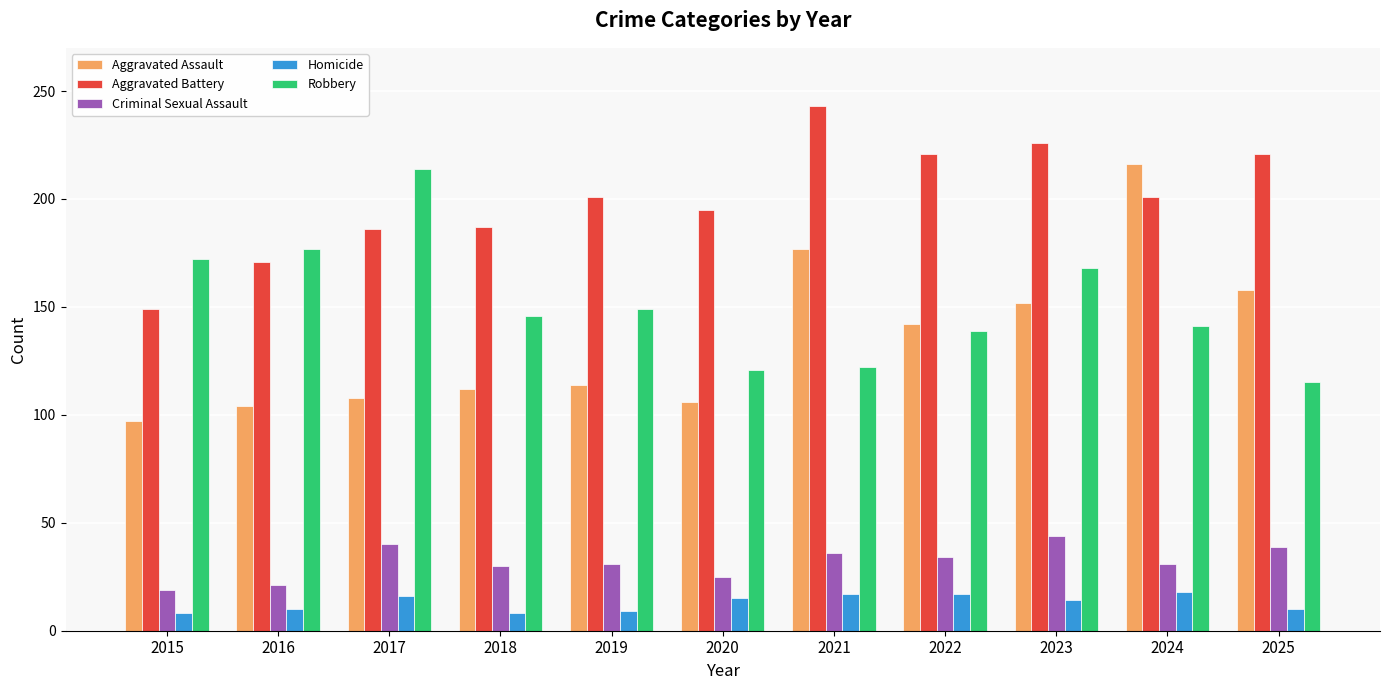

Count the number of data series in this chart.

5